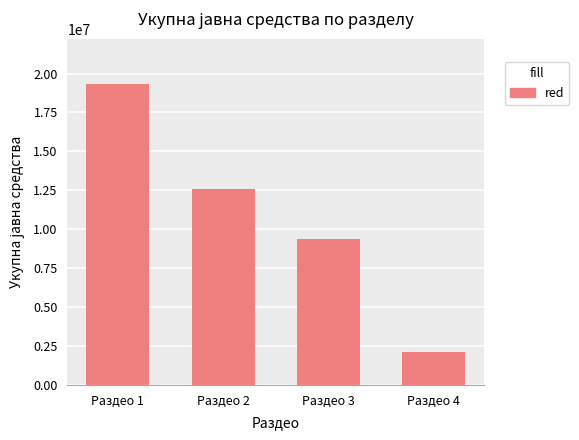

What is the difference between the second highest and minimum values?

10433000